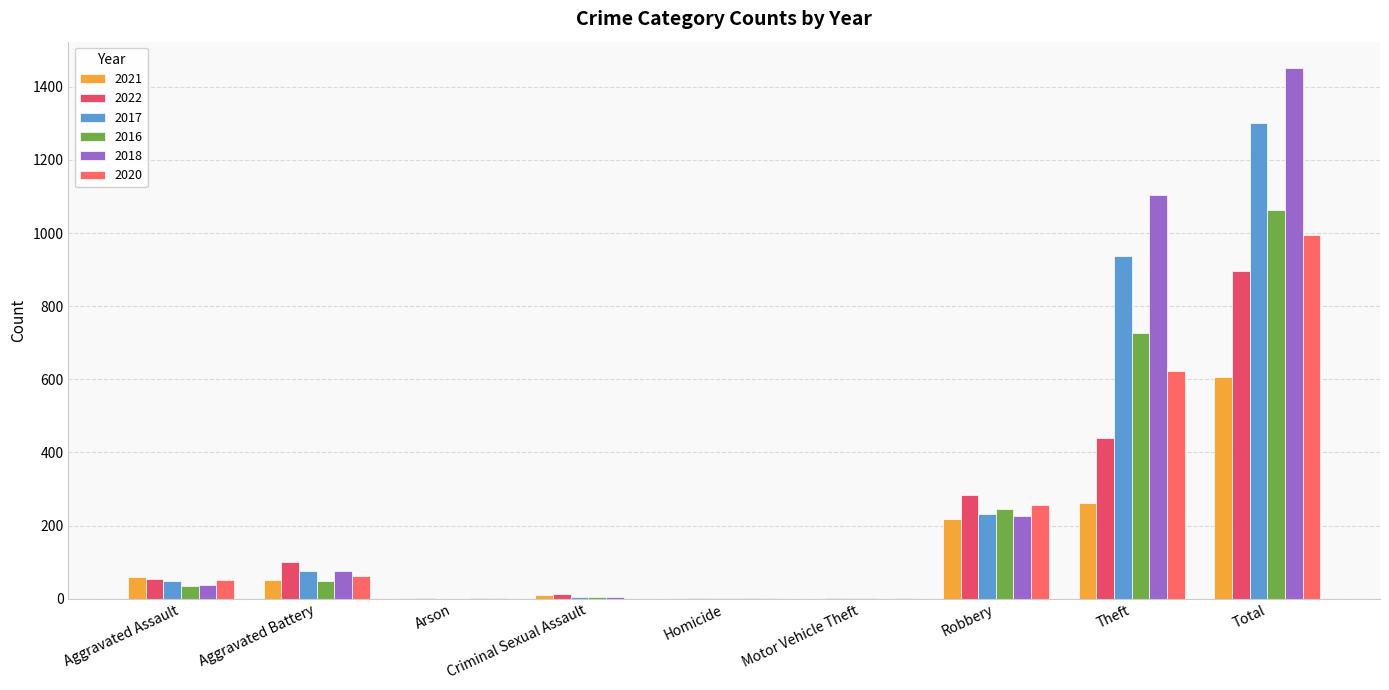

How many series are shown in this chart?

6